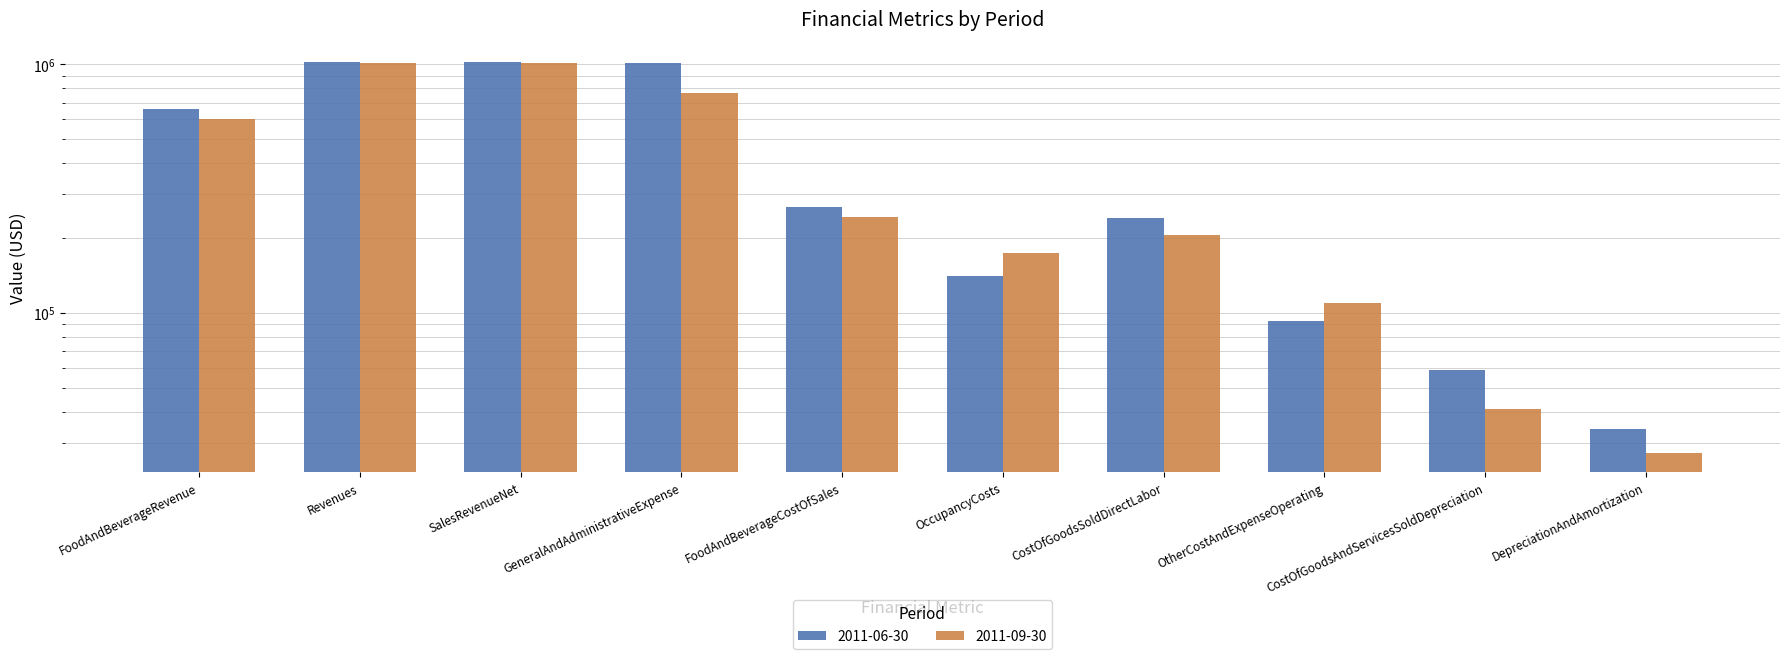

How many values in the 2011-09-30 series are below 243124?

5